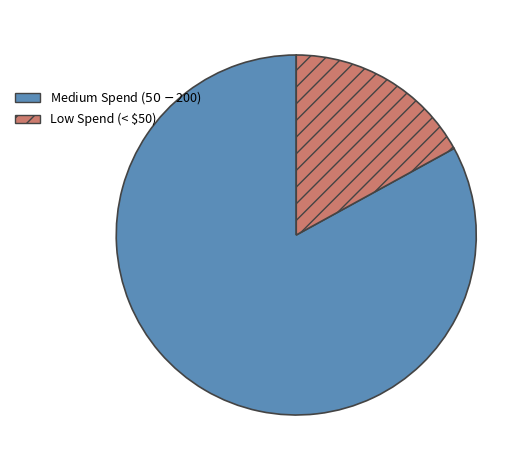

How many segments does this pie chart have?

2